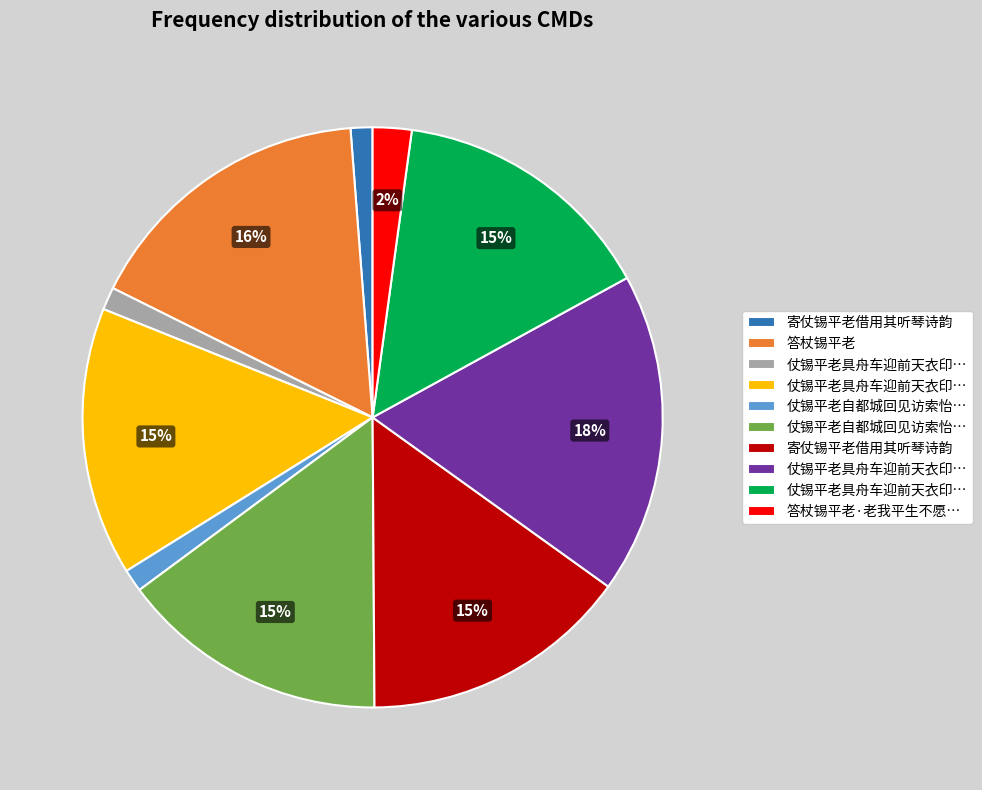

Does any single category account for the majority?

No